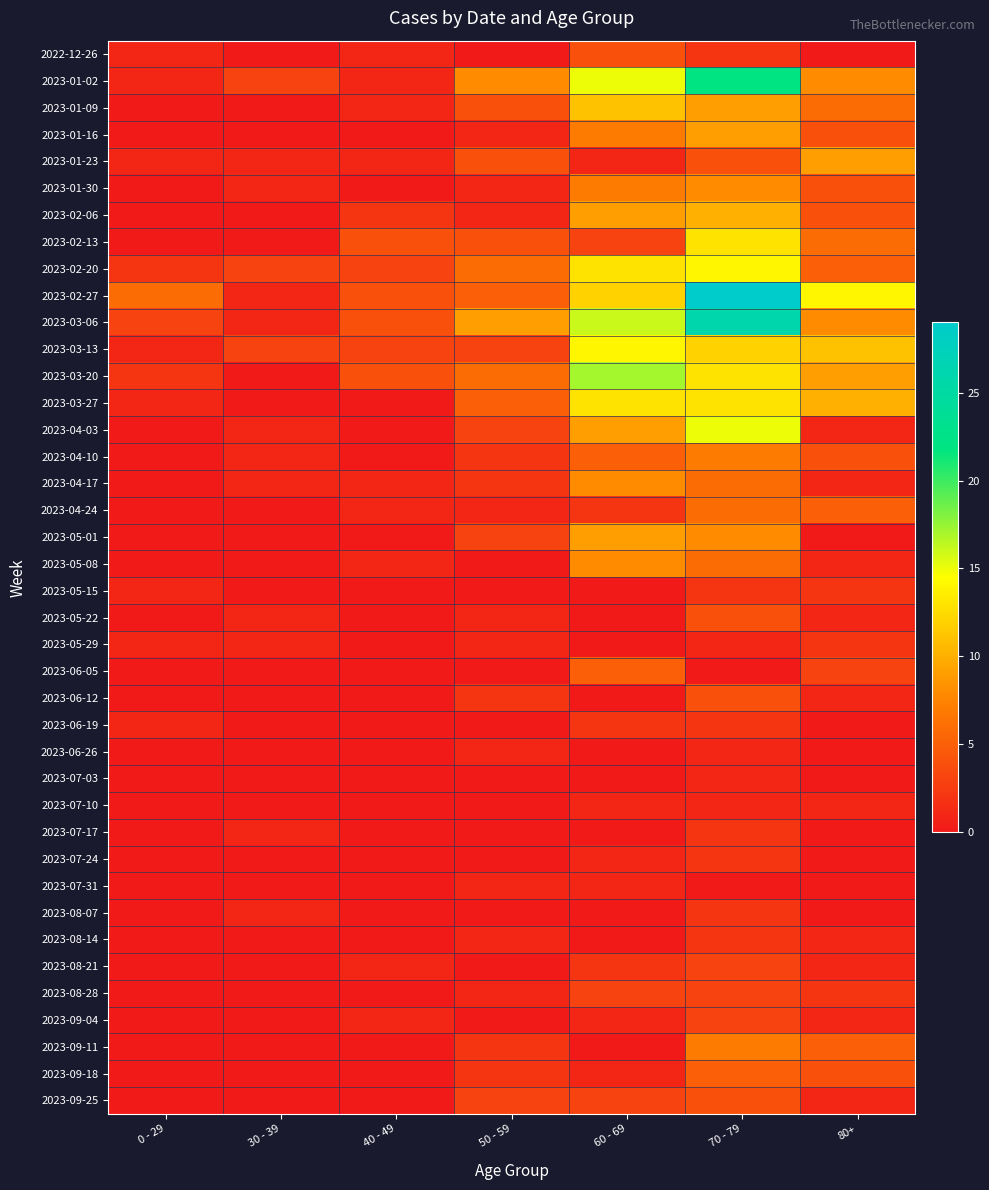

At which category is the sum across all series the highest?

70 - 79